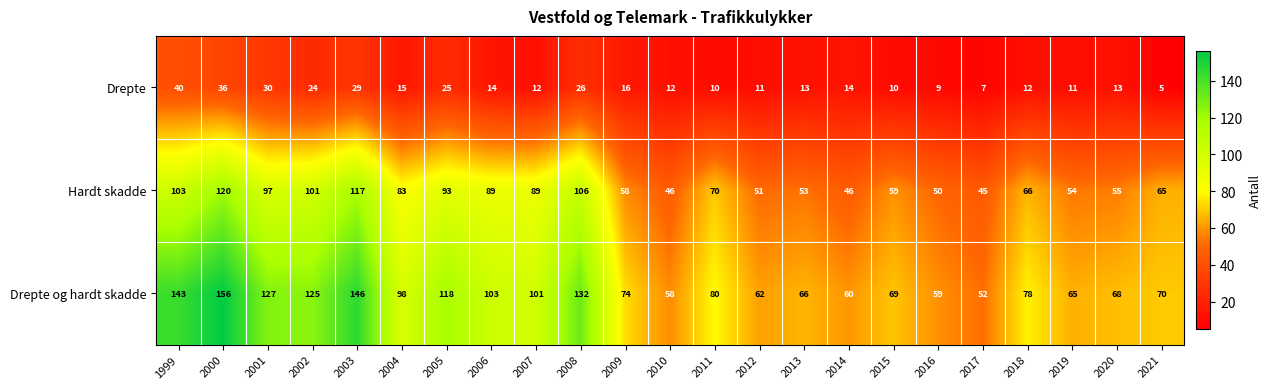

What is the difference between the maximum and second lowest values in the Hardt skadde series?

74